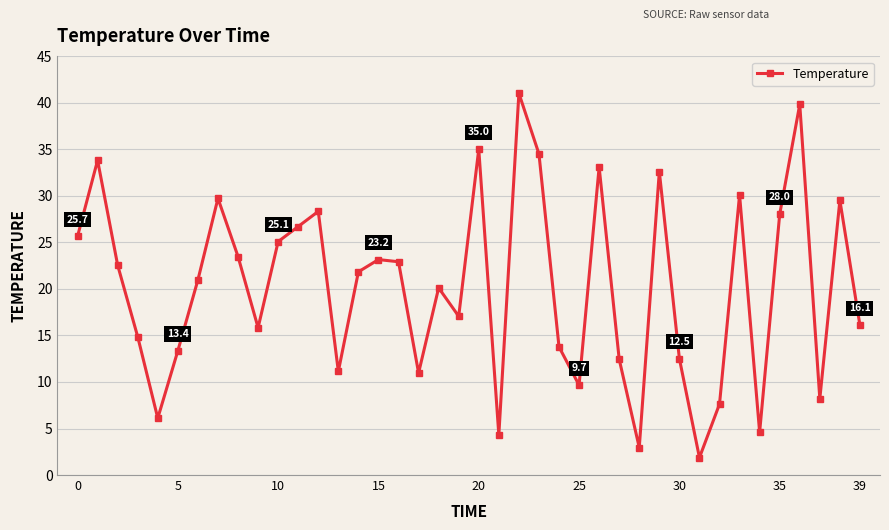

What is the greatest value displayed?

41.0